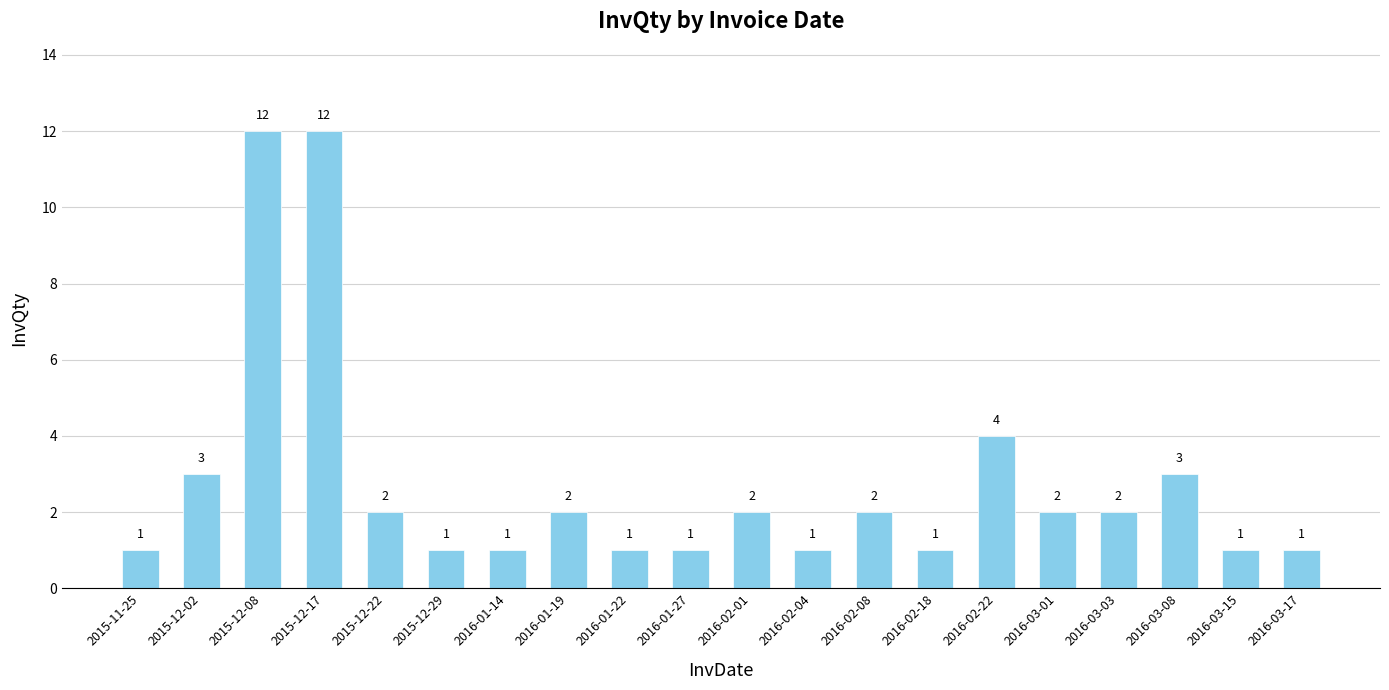

The value at 2016-03-03 is 2. True or false?

True